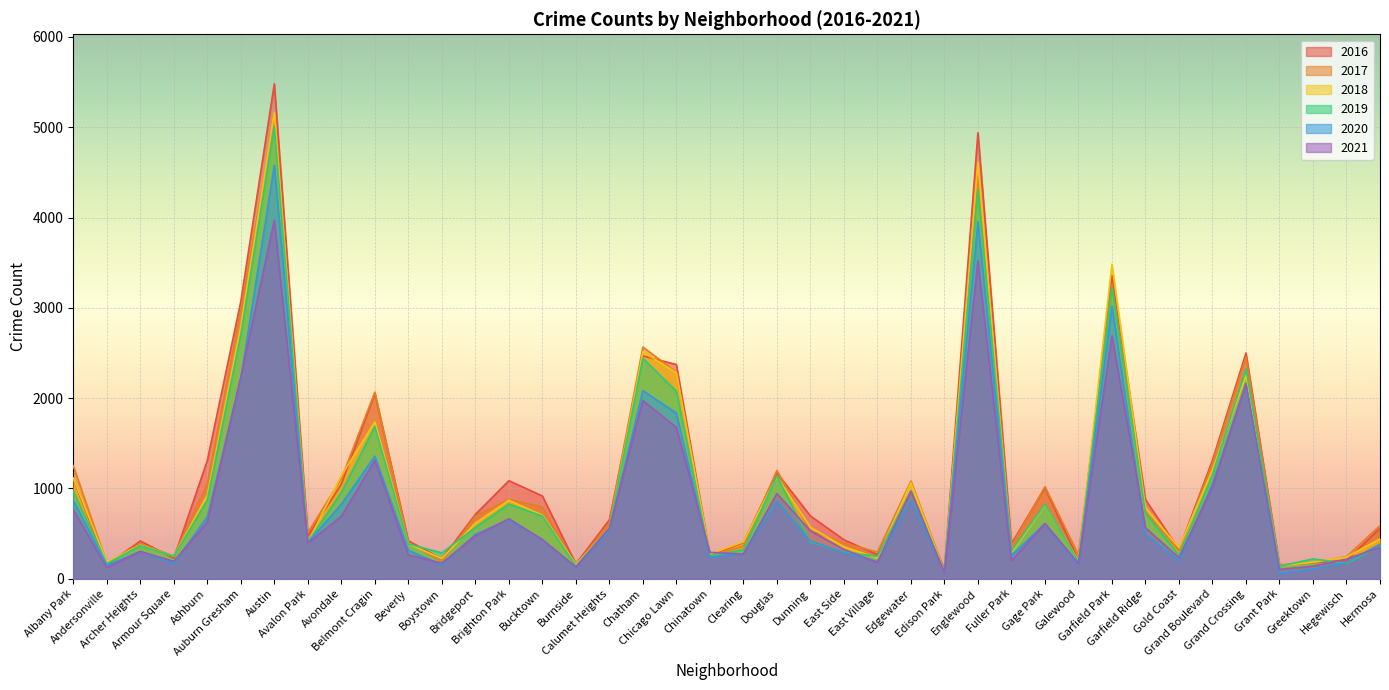

Which series has the largest total across all categories?

2016